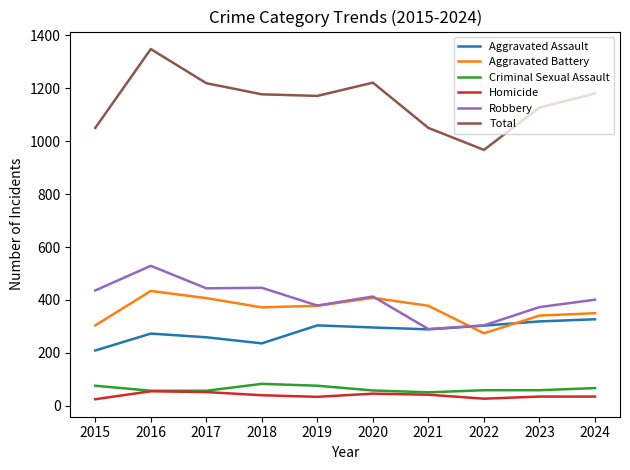

At which label does Robbery first exceed 413?

2015